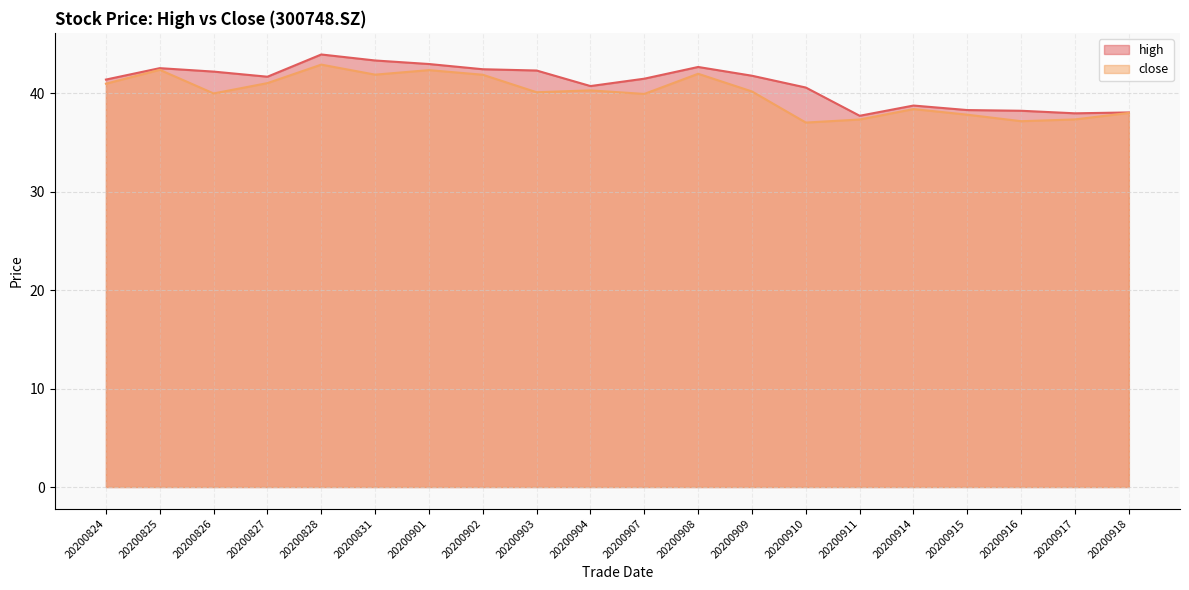

Reading right to left, transcribe all the data shown in this chart.

high: 20200918=38.1	20200917=38.0	20200916=38.2	20200915=38.3	20200914=38.8	20200911=37.7	20200910=40.6	20200909=41.8	20200908=42.7	20200907=41.5	20200904=40.8	20200903=42.3	20200902=42.5	20200901=43.0	20200831=43.4	20200828=44.0	20200827=41.7	20200826=42.2	20200825=42.6	20200824=41.4
close: 20200918=38.0	20200917=37.4	20200916=37.2	20200915=37.8	20200914=38.4	20200911=37.4	20200910=37.0	20200909=40.2	20200908=42.0	20200907=40.0	20200904=40.3	20200903=40.1	20200902=41.9	20200901=42.4	20200831=41.9	20200828=42.9	20200827=41.0	20200826=40.0	20200825=42.4	20200824=41.0